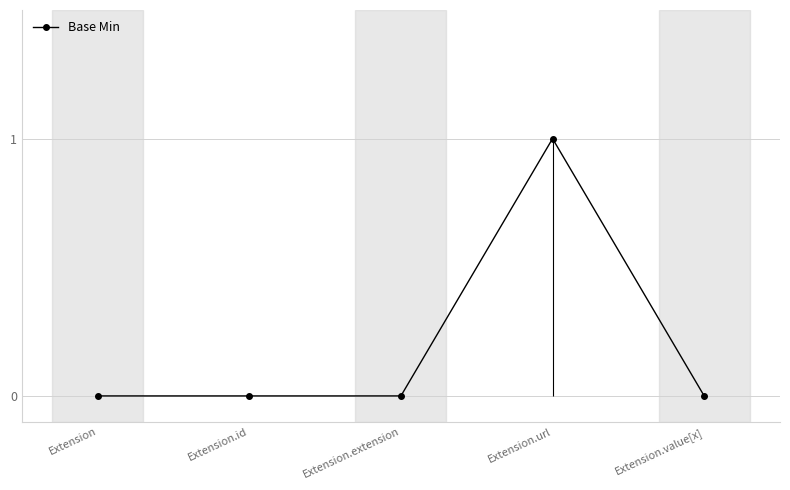

What position from the right is Extension.value[x]?

1